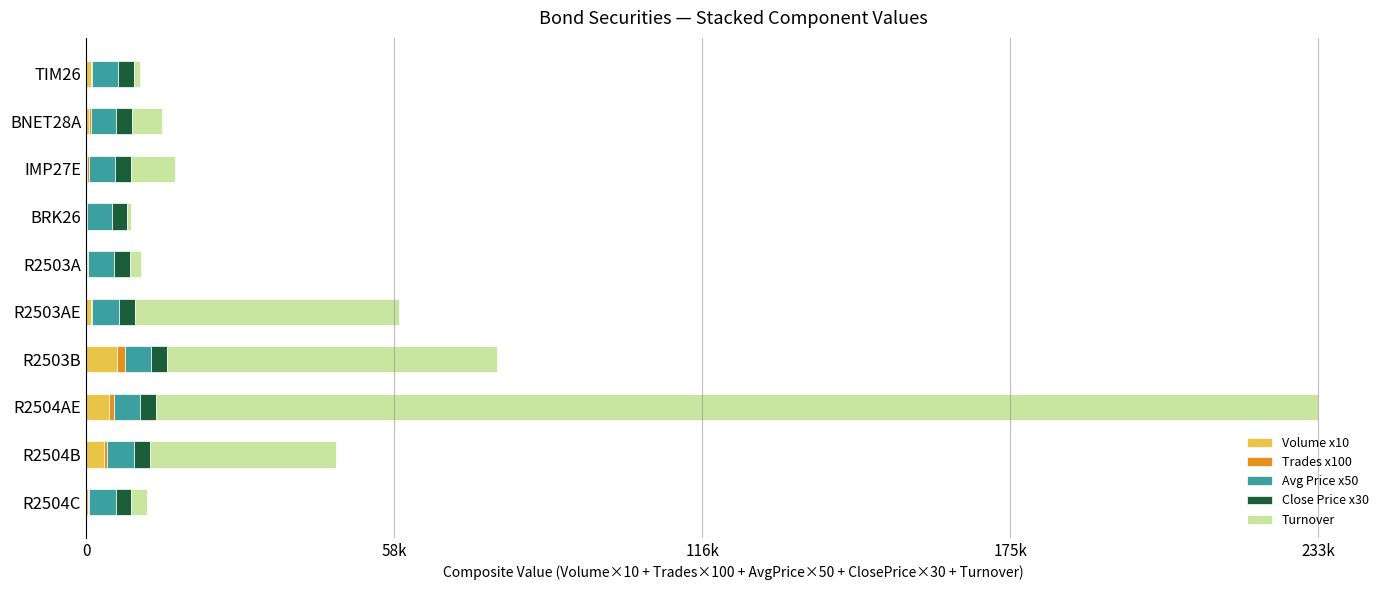

Rank the series by their maximum value, from lowest to highest.

Trades x100, Close Price x30, Avg Price x50, Volume x10, Turnover